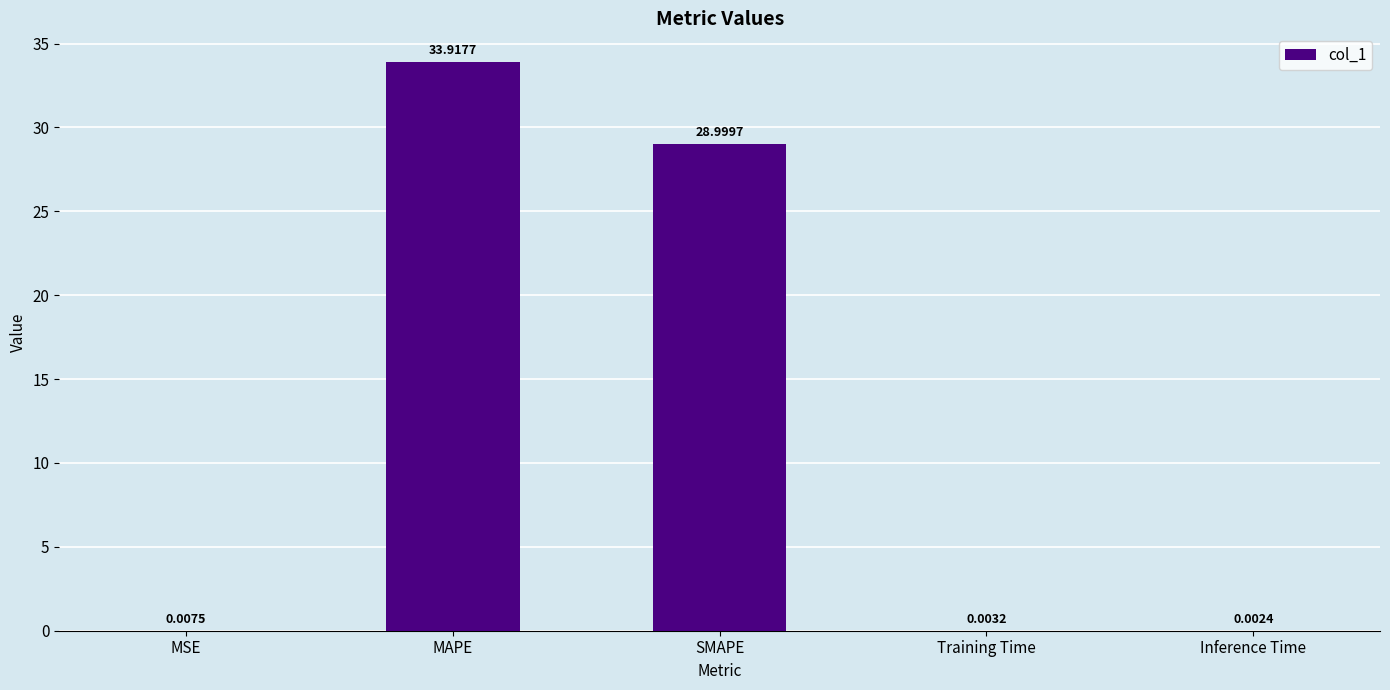

Which has a higher value, Inference Time or MAPE?

MAPE